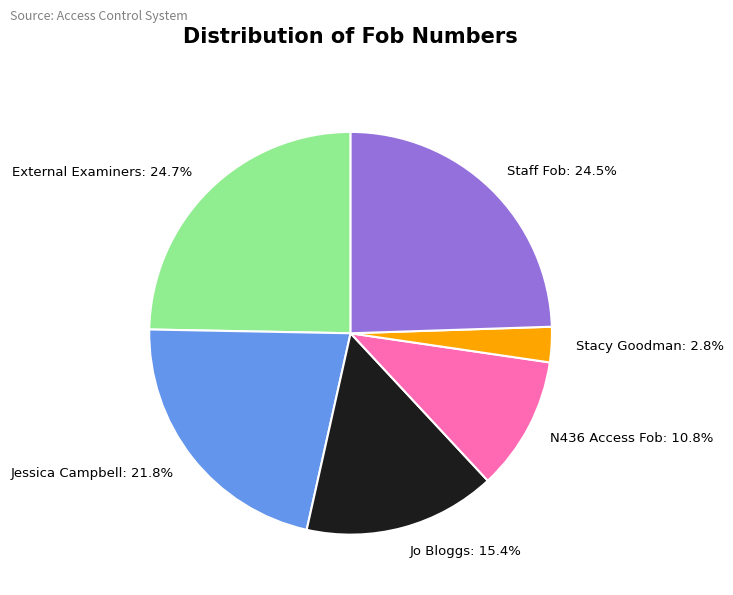

What is the smallest slice in the pie chart?

Stacy Goodman